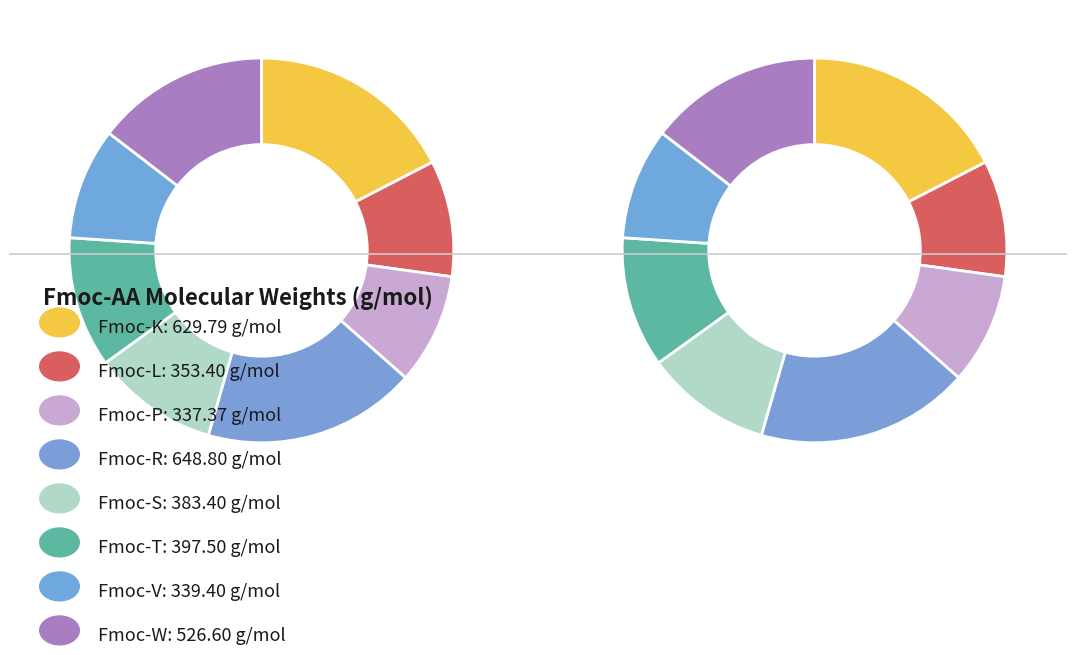

Does Fmoc-T represent more than half of the total?

No